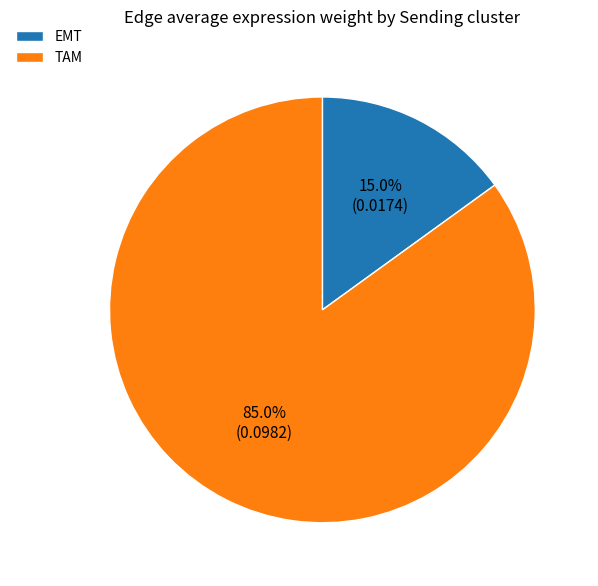

Count the number of slices in the pie.

2